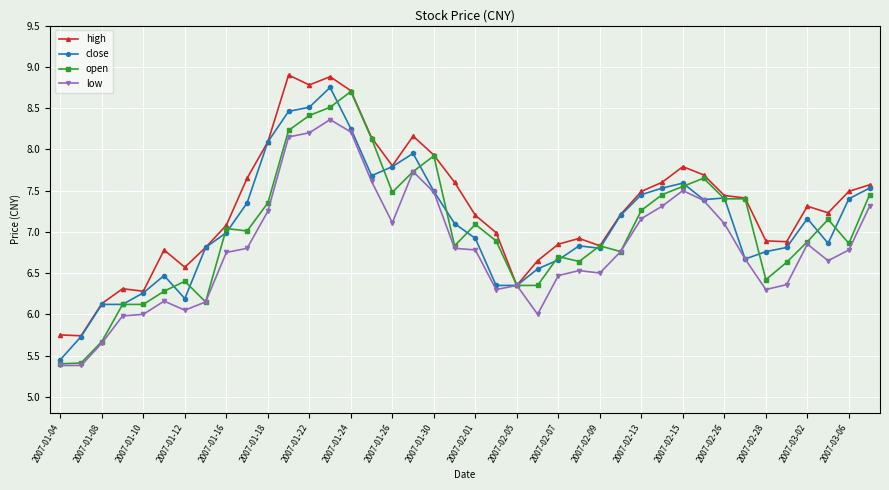

What is the average value of the open series?

7.0